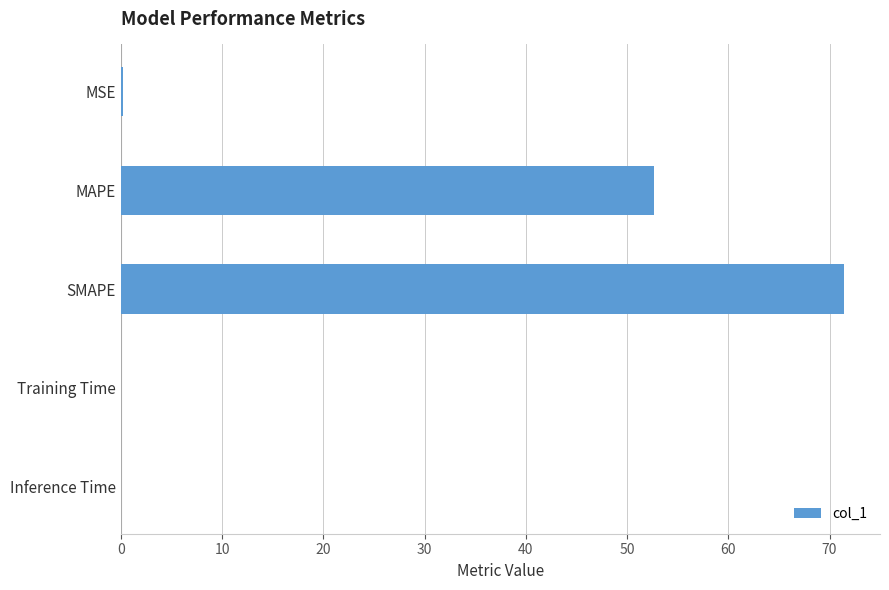

True or false: the data shows 52.6 at MAPE.

True